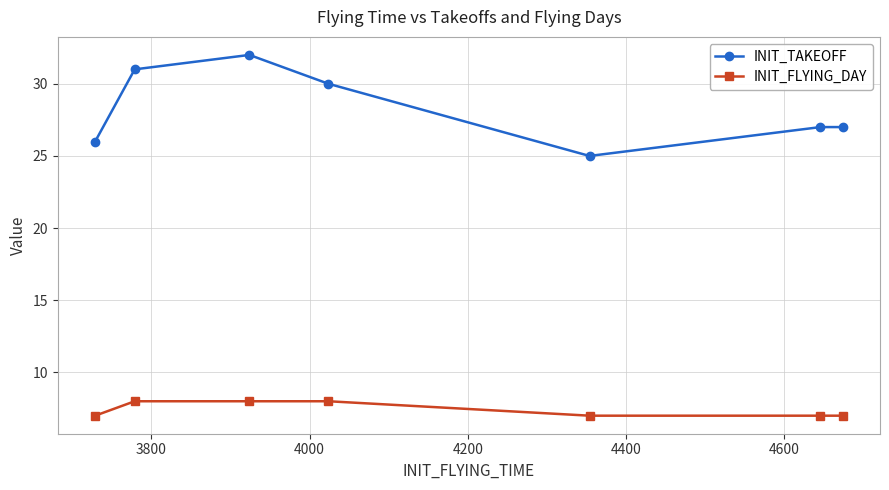

In INIT_TAKEOFF, how many points are lower than both neighbors (excluding endpoints)?

1